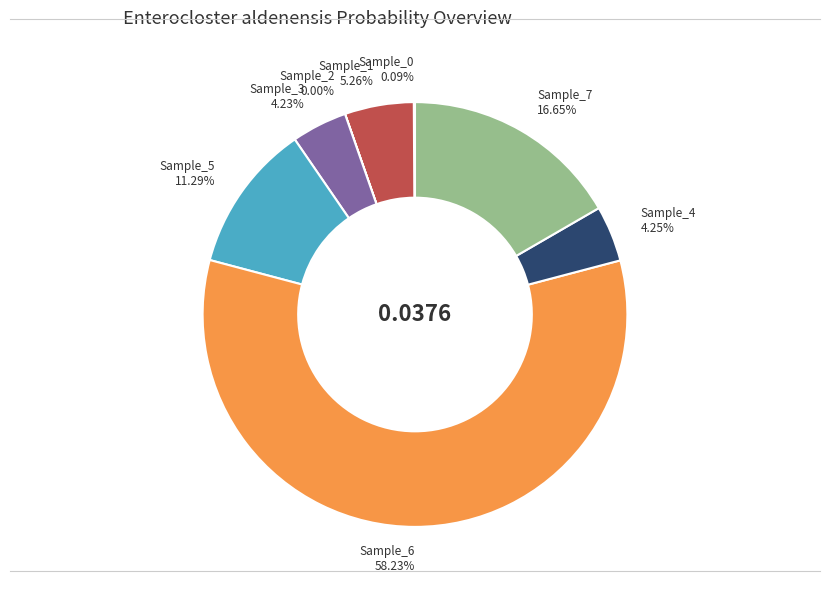

Combined, do Sample_3 4.23% and Sample_5 11.29% account for over 50%?

No